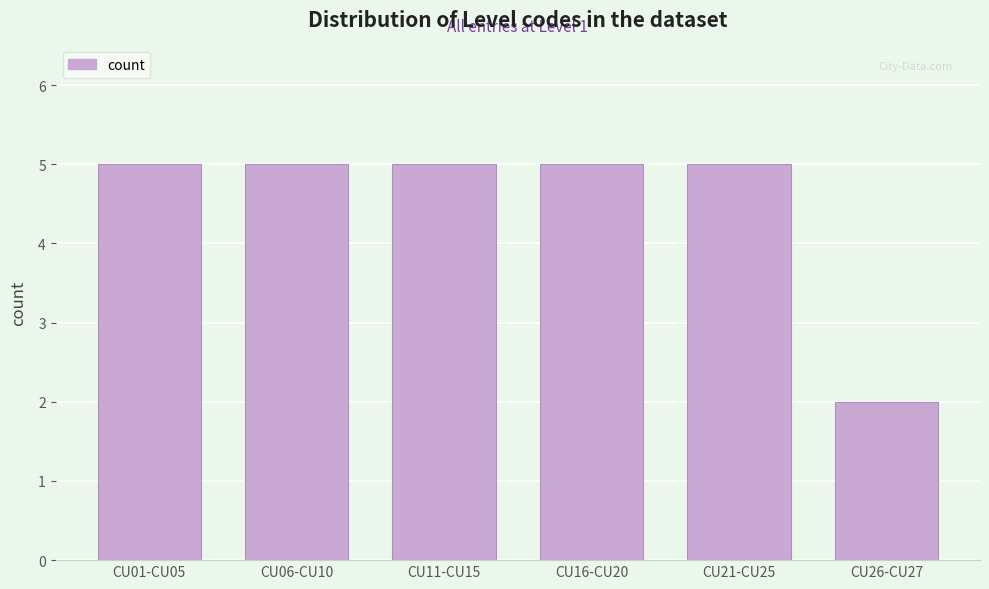

Reading right to left, list all the values displayed in this chart.

CU26-CU27=2	CU21-CU25=5	CU16-CU20=5	CU11-CU15=5	CU06-CU10=5	CU01-CU05=5